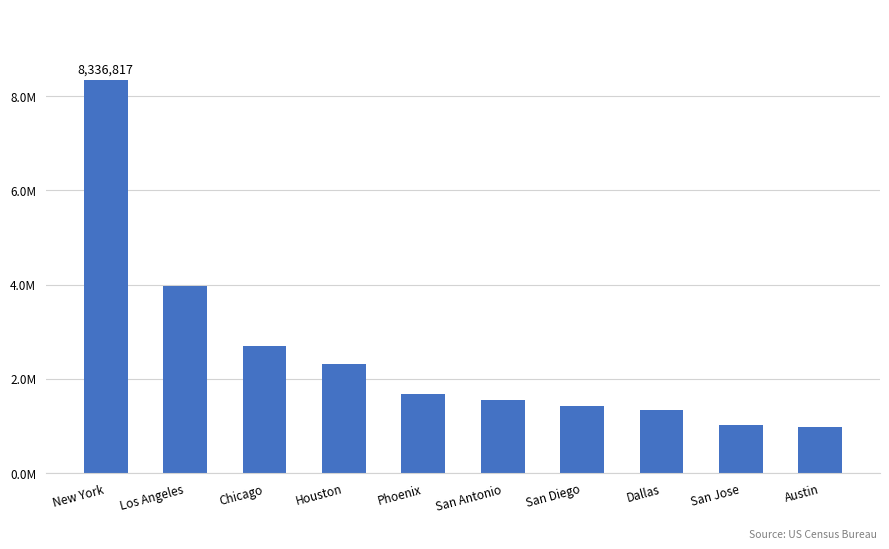

What is the label of the 9th bar from the right?

Los Angeles